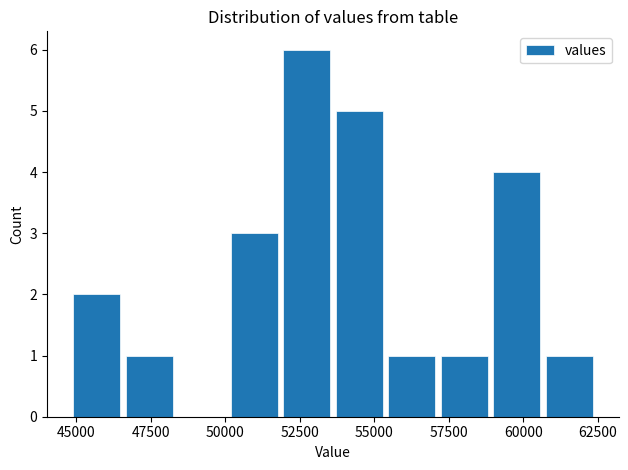

Reading left to right, list all the values displayed in this chart.

2	1	0	3	6	5	1	1	4	1